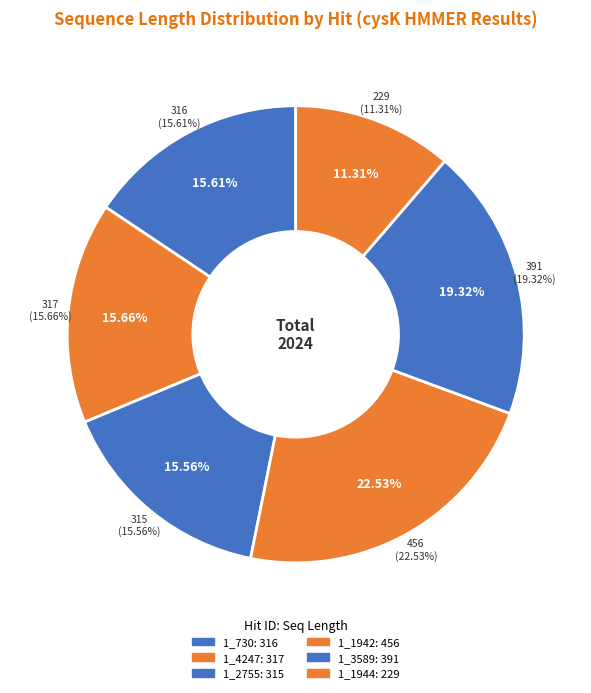

How many segments does this pie chart have?

6